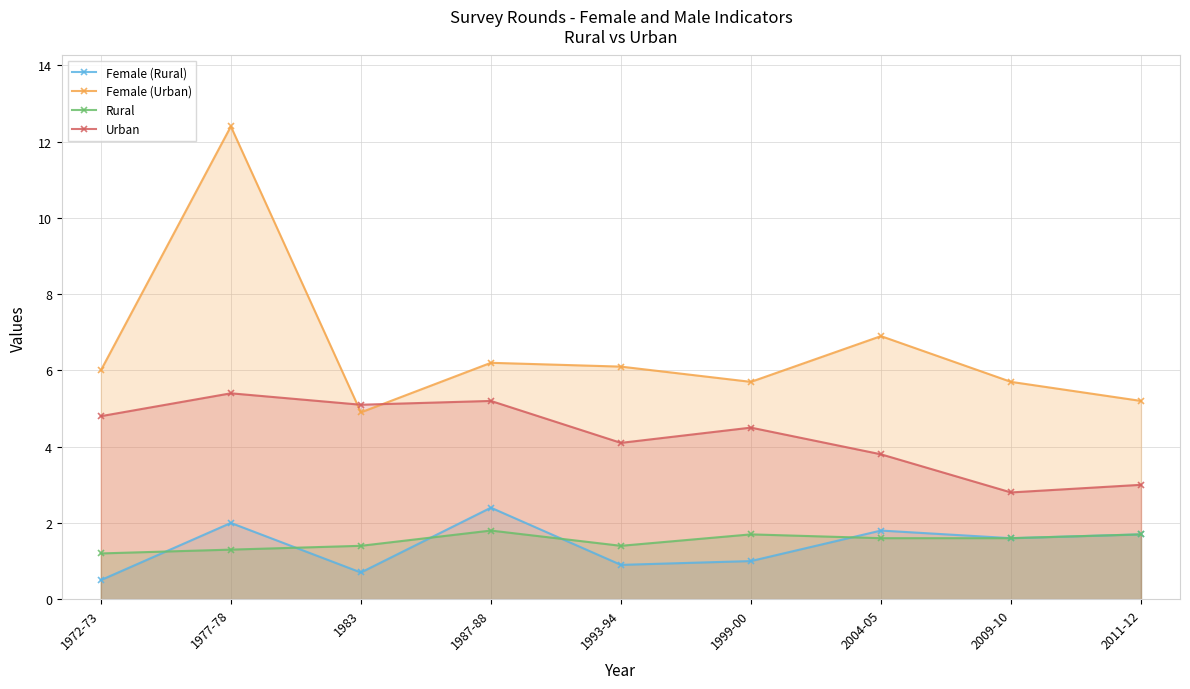

True or false: Urban has a value of 3.7 at 1977-78.

False